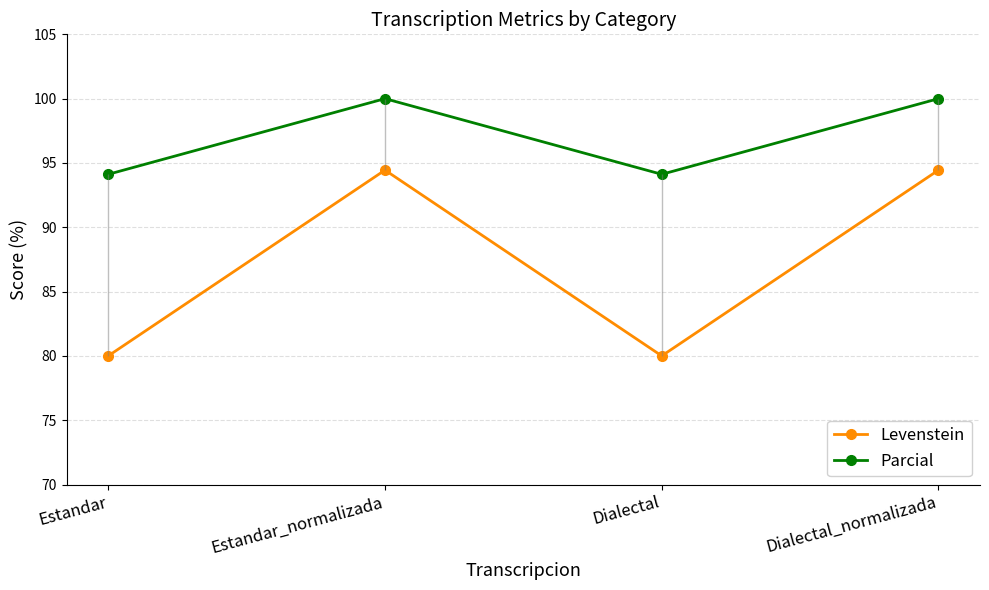

At how many categories does at least one series exceed 93?

4